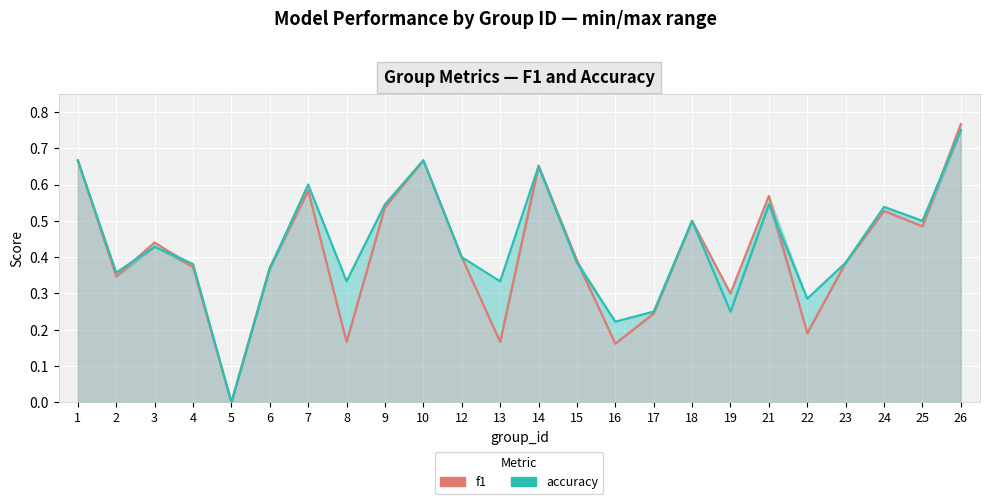

At which category is the sum across all series the highest?

26